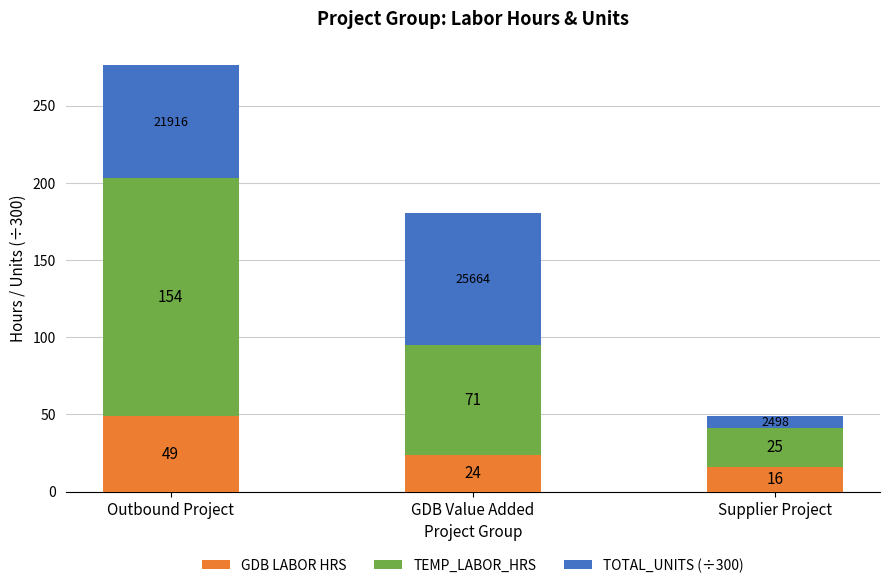

What is the difference between the second highest and minimum values in the GDB LABOR HRS series?

8.0